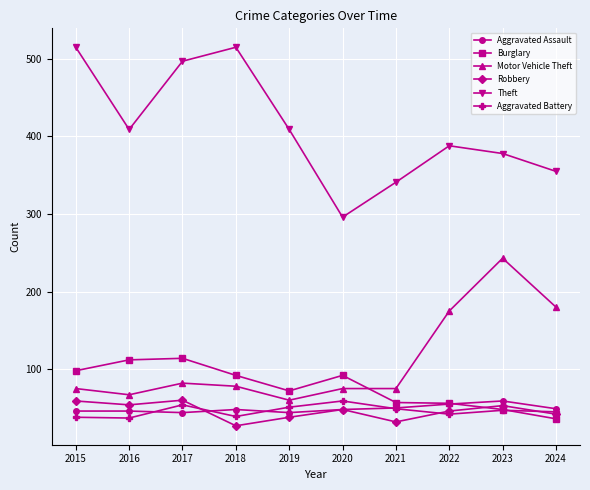

Between 2019 and 2022, which series saw the biggest shift?

Motor Vehicle Theft